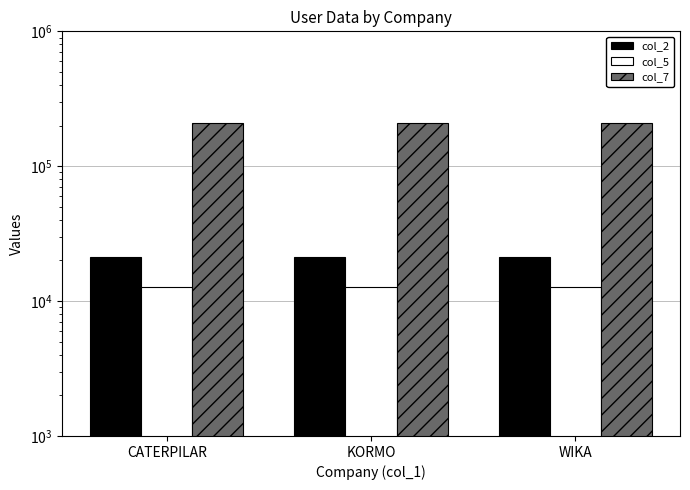

What is the label of the 3rd bar from the left?

WIKA